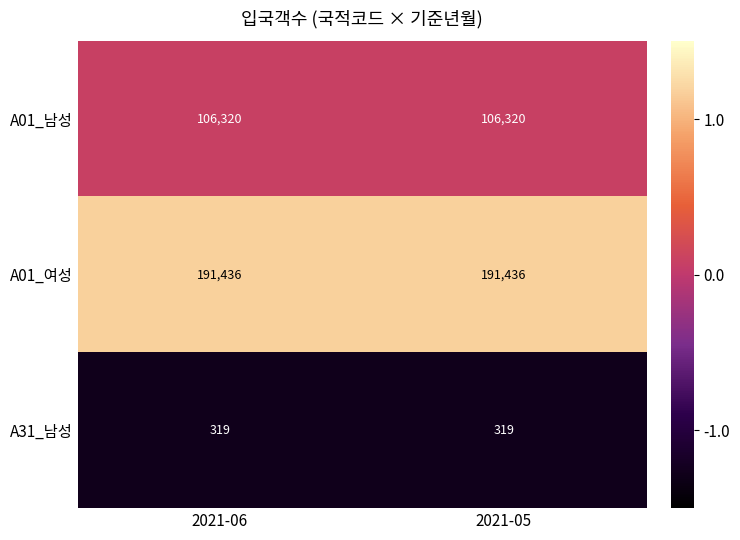

Rank the series by their average value, from highest to lowest.

A01_여성, A01_남성, A31_남성